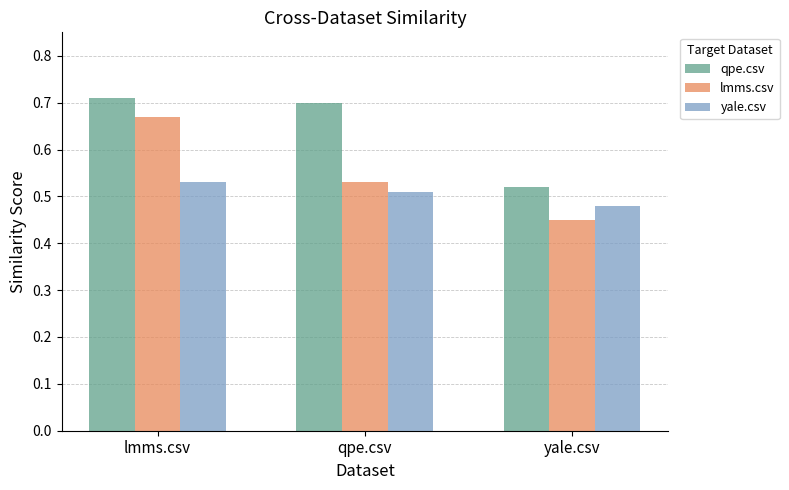

At which label is qpe.csv closest to 0?

yale.csv